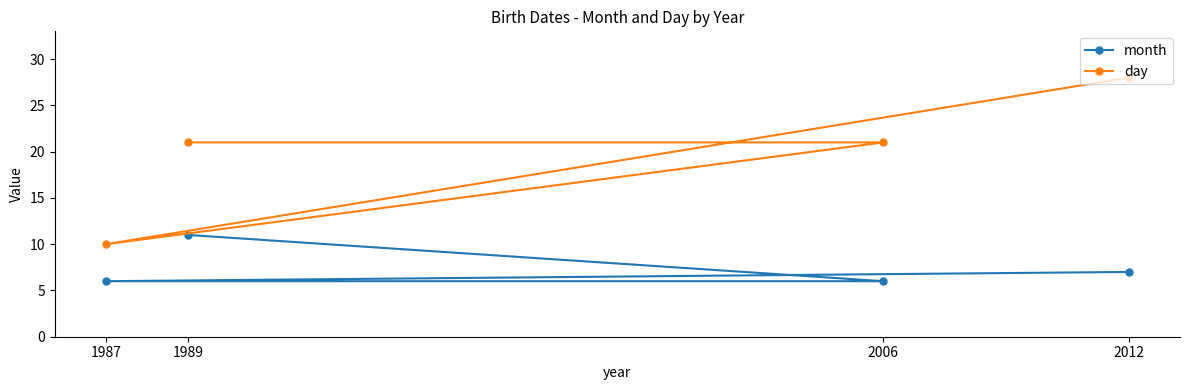

Is the value of day at 2006 greater than the value of month at 2012?

Yes